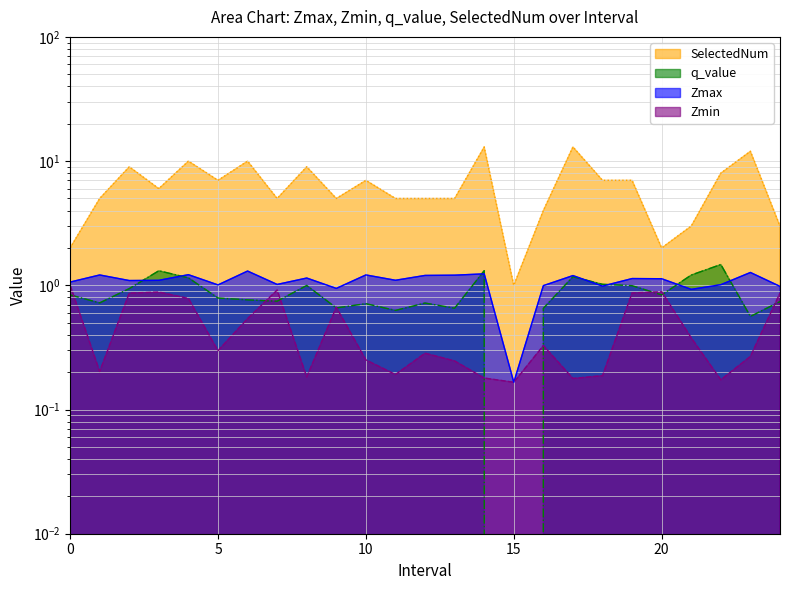

What is the highest value of the Zmin series?

1.0